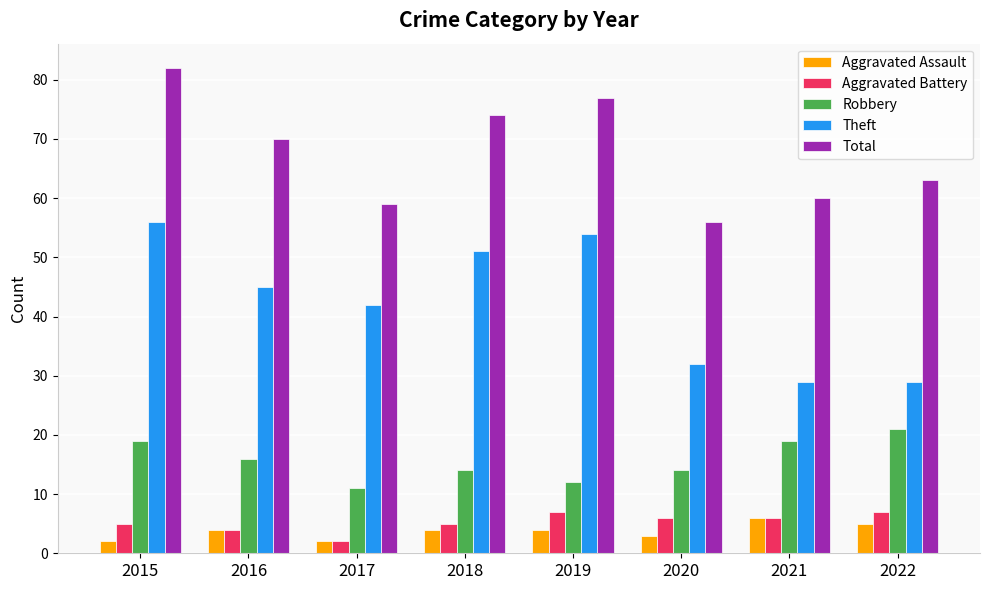

What is the value of the Aggravated Assault bar at the 4th from the left?

4